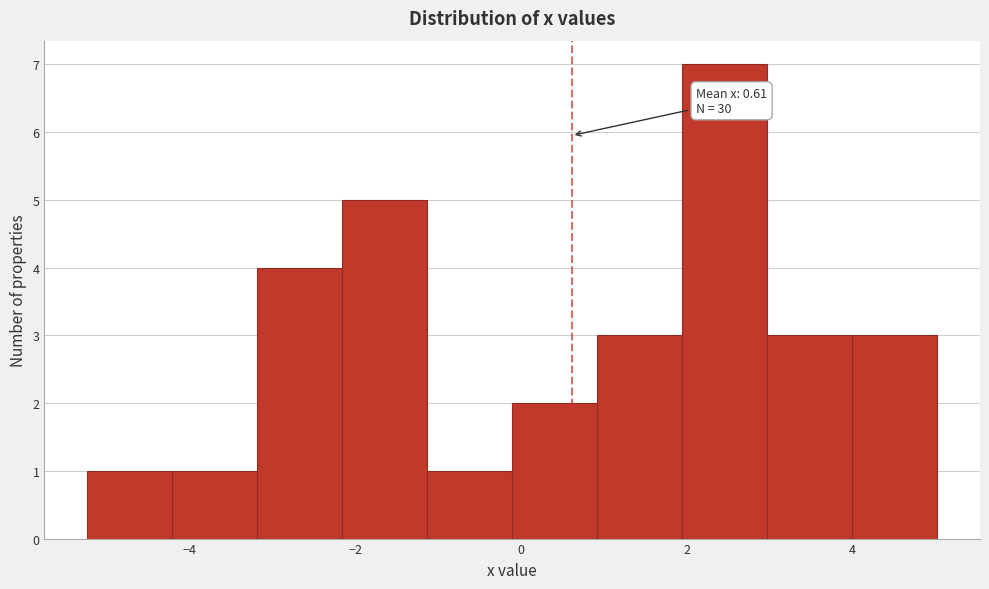

Over which range of the x-axis is the bar tallest?

2.0 to 3.0